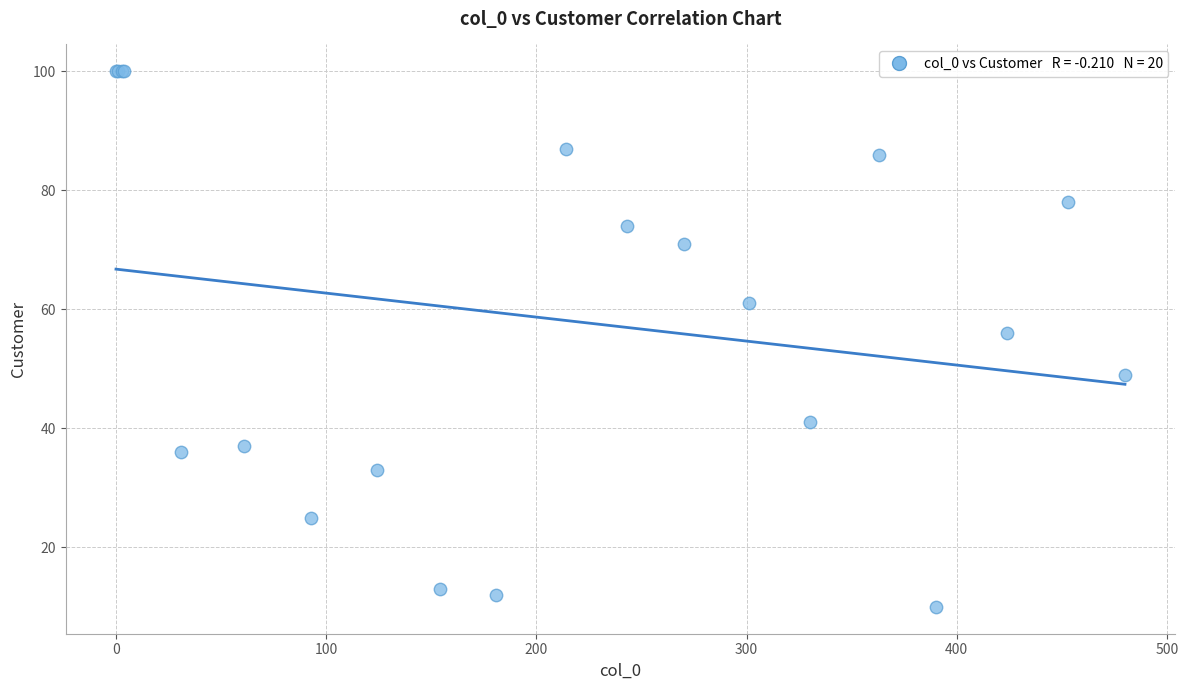

What Y value in the scatter plot is closest to 55?

56